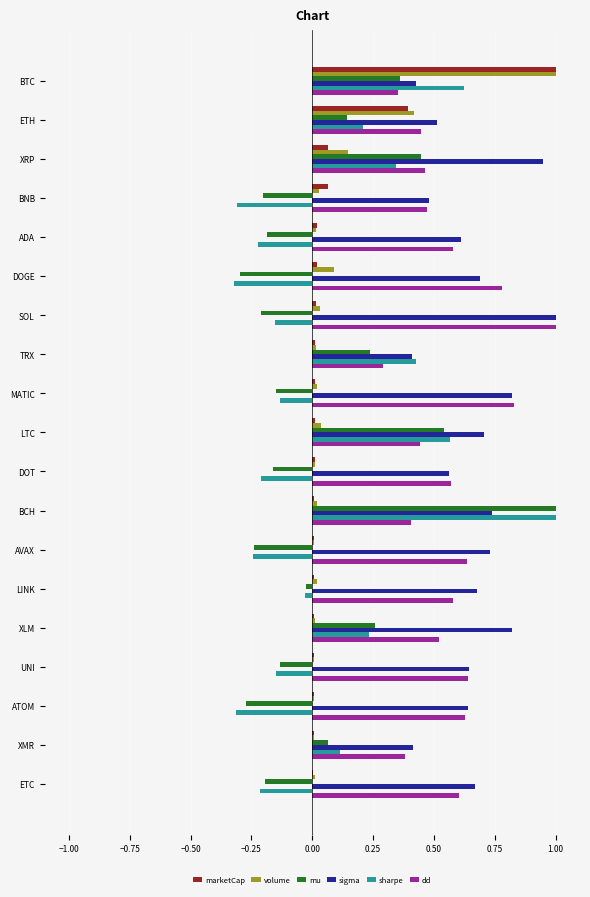

What is the sum of all mu values?

1.0